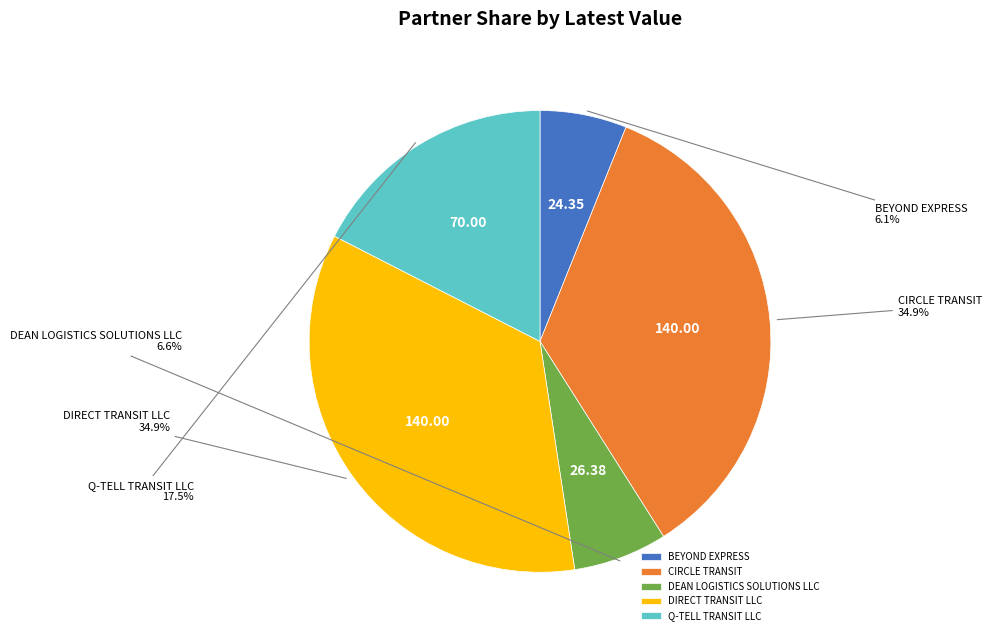

How many segments does this pie chart have?

5